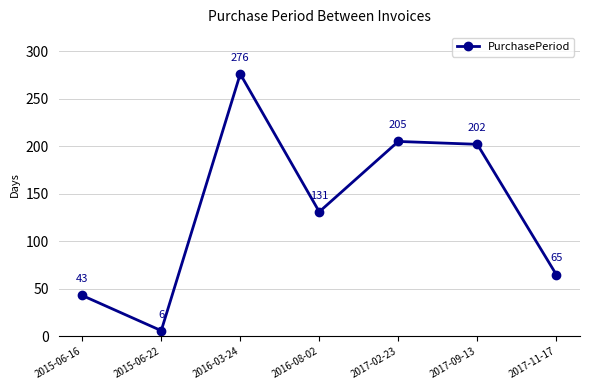

Is this an area chart (filled region under the line)?

No